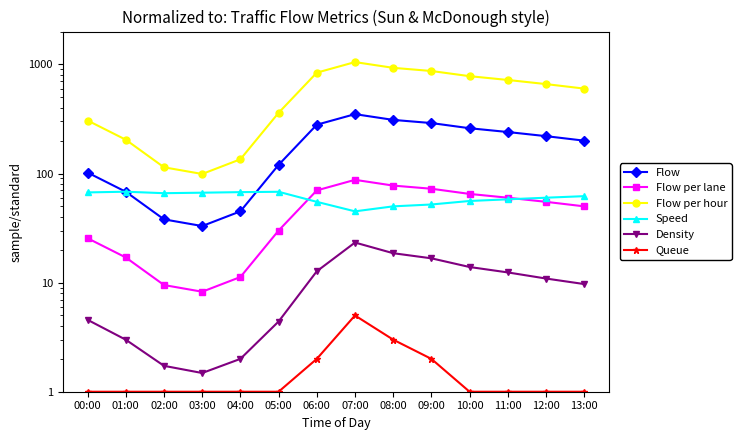

How many lines are shown in the chart?

6